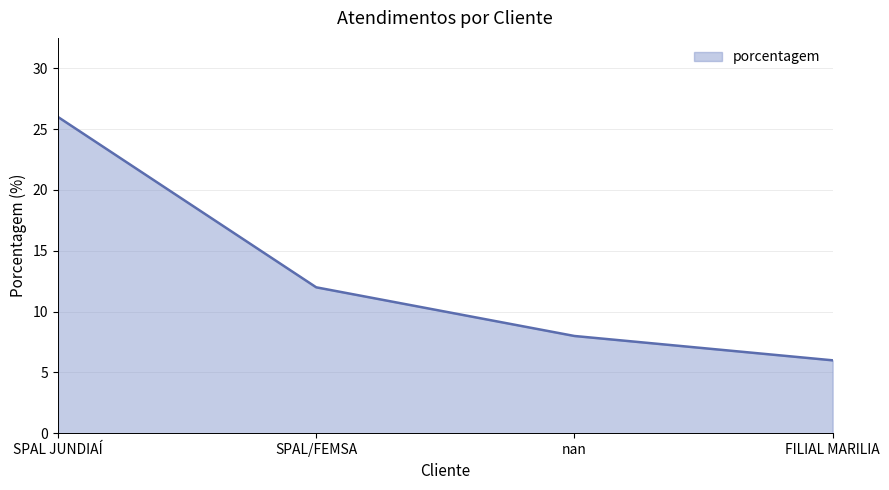

True or false: the data shows 46 at SPAL JUNDIAÍ.

False